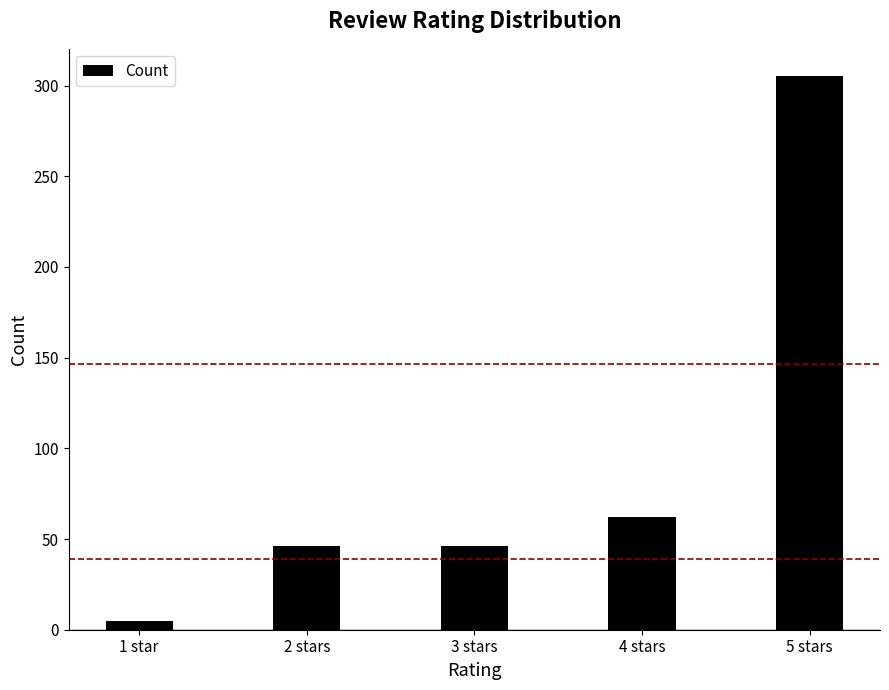

What is the smallest value displayed?

5